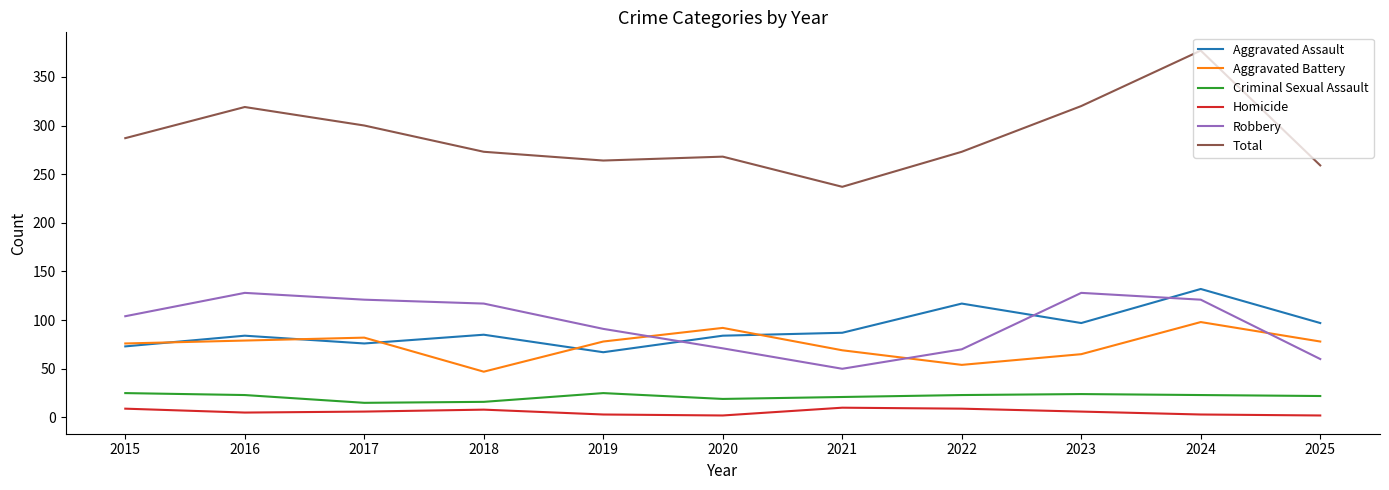

What is the difference between the highest and lowest values at 2018?

265